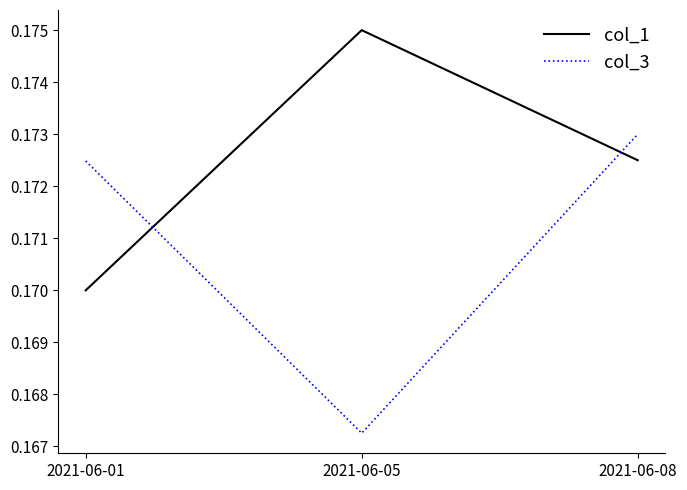

How many col_1 values are between 0 and 1?

3